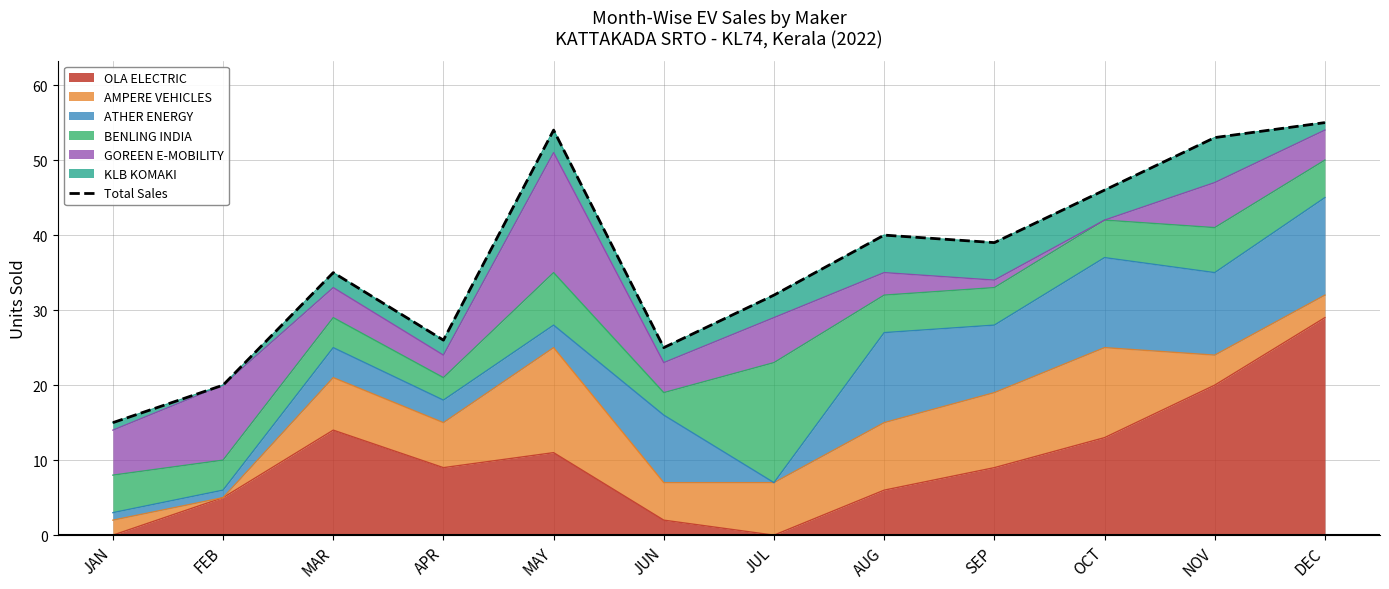

List the labels in order of value, smallest first.

JAN, FEB, JUN, APR, JUL, MAR, SEP, AUG, OCT, NOV, MAY, DEC